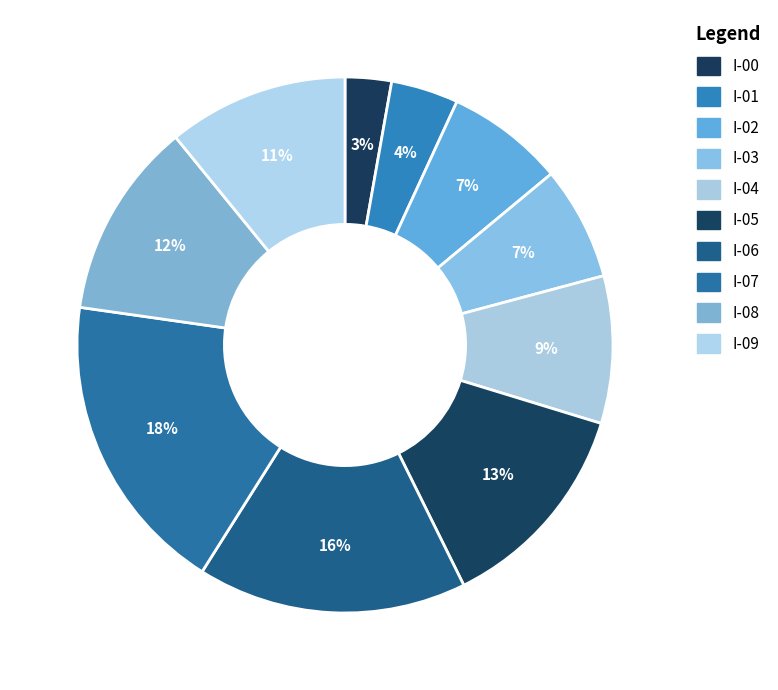

Is the sum of I-06 and I-08 greater than half?

No